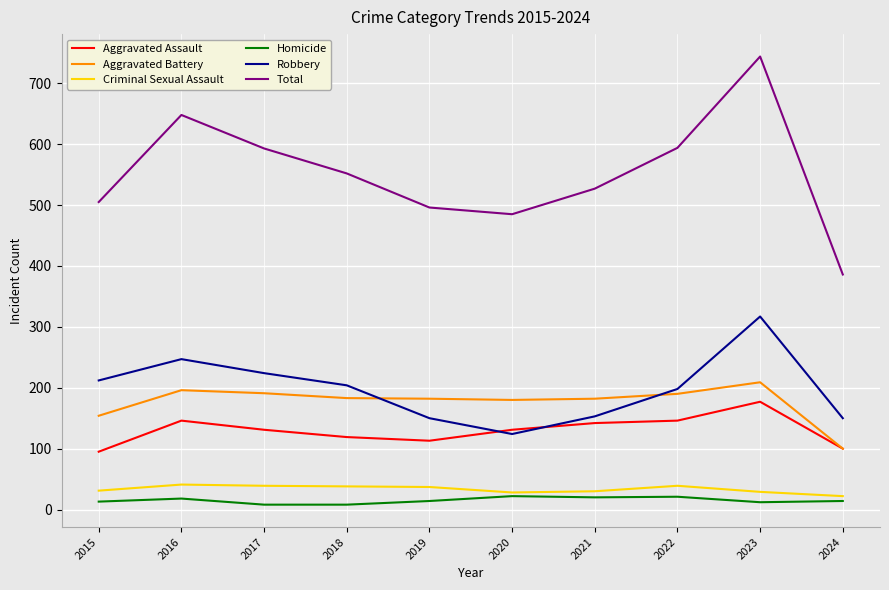

True or false: Aggravated Battery and Homicide cross at least once.

False